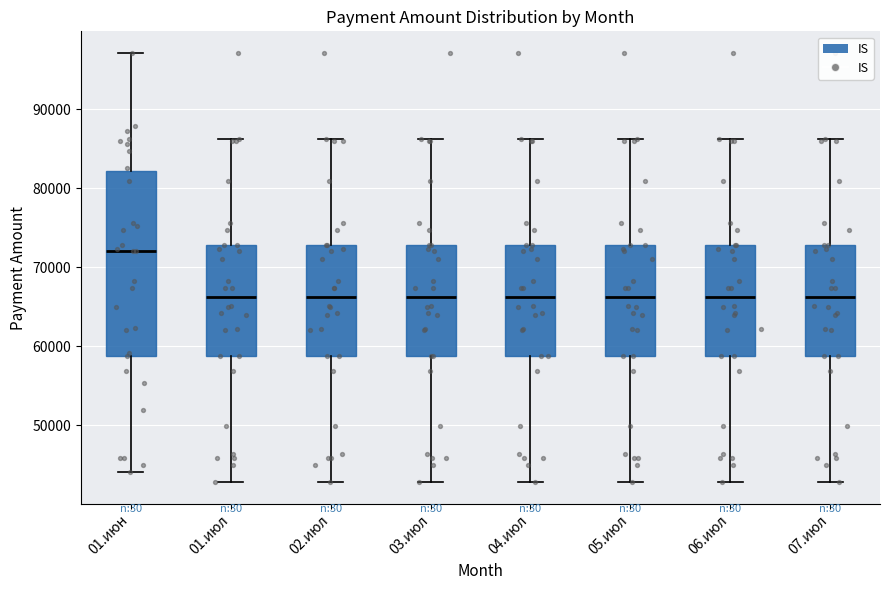

Comparing the boxes themselves (not the whiskers), which one is the tallest?

01.июн